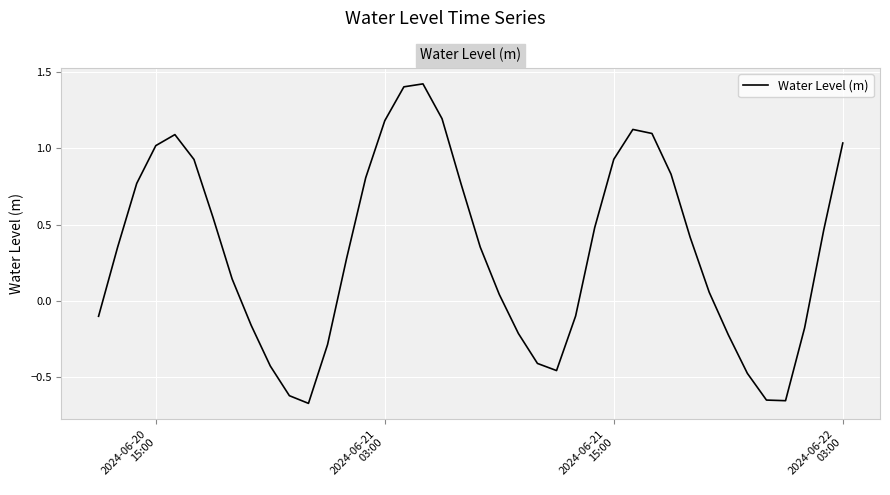

What is the greatest value displayed?

1.4